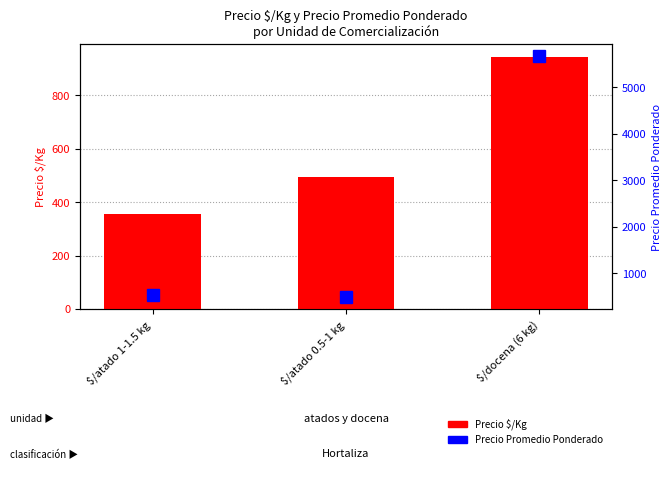

Reading left to right, what are all the values shown in this chart?

Precio $/Kg: 357	493	944
Precio Promedio Ponderado: 535	493	5667